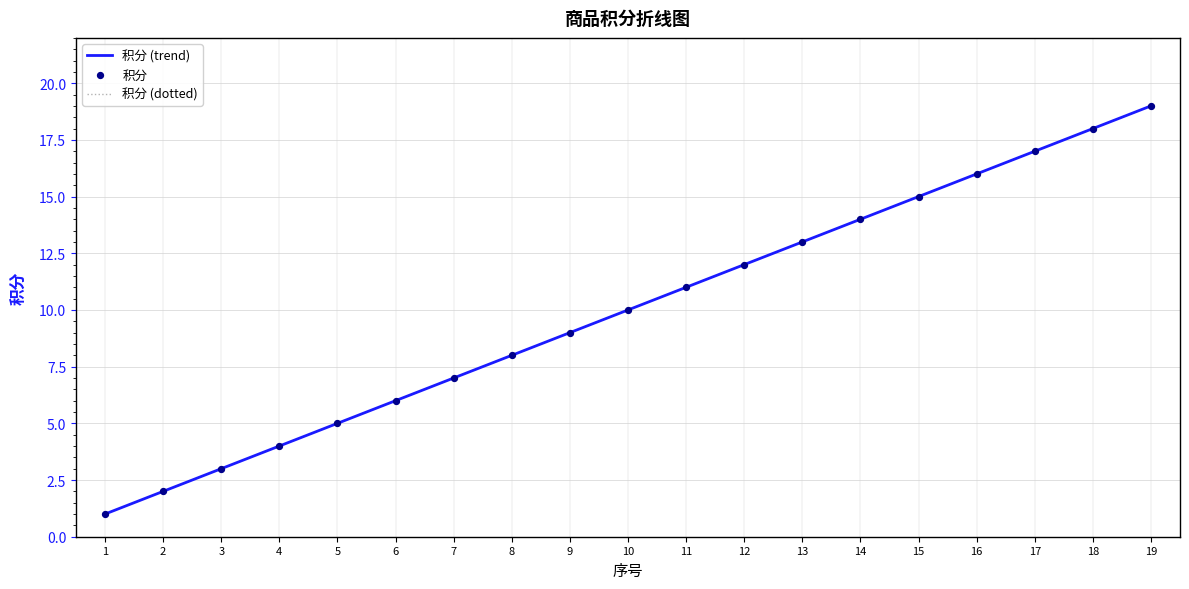

Is this an area chart (filled region under the line)?

No